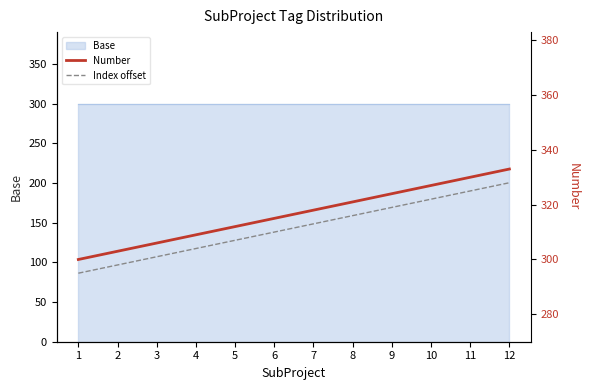

Which series has the widest spread of values?

Number